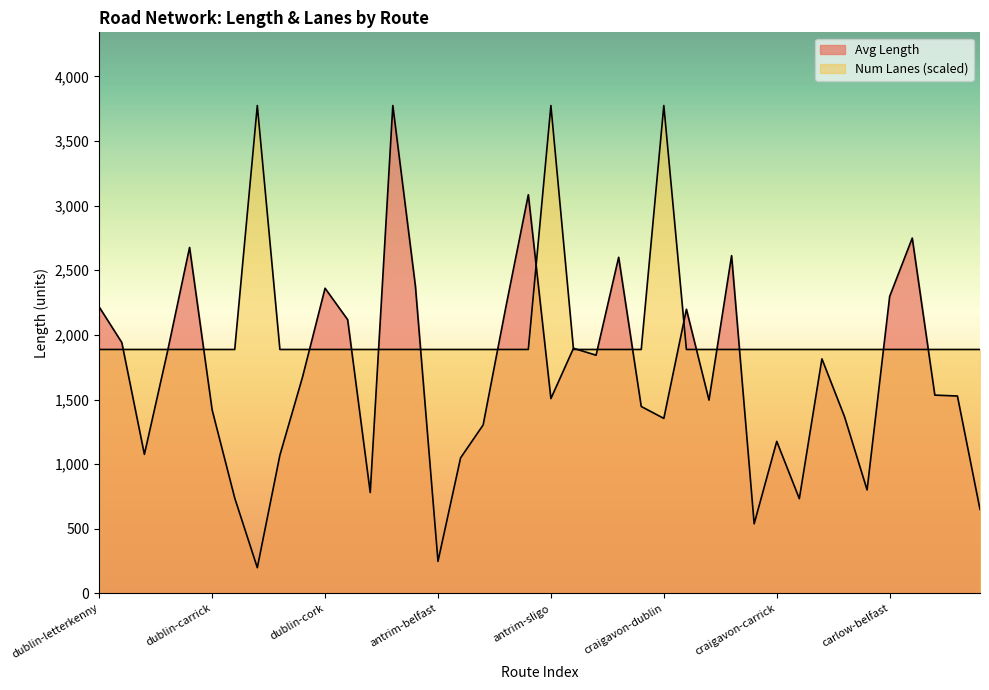

List the series in order of their overall mean, highest first.

Num Lanes, Avg Length